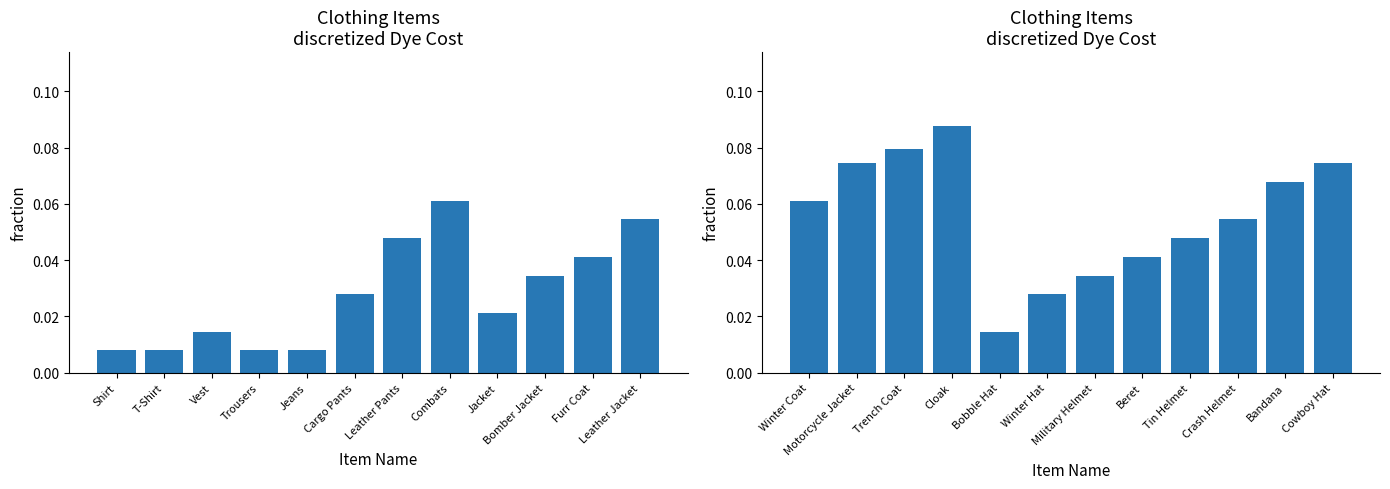

What is the value of the 12th bar from the left?

0.1